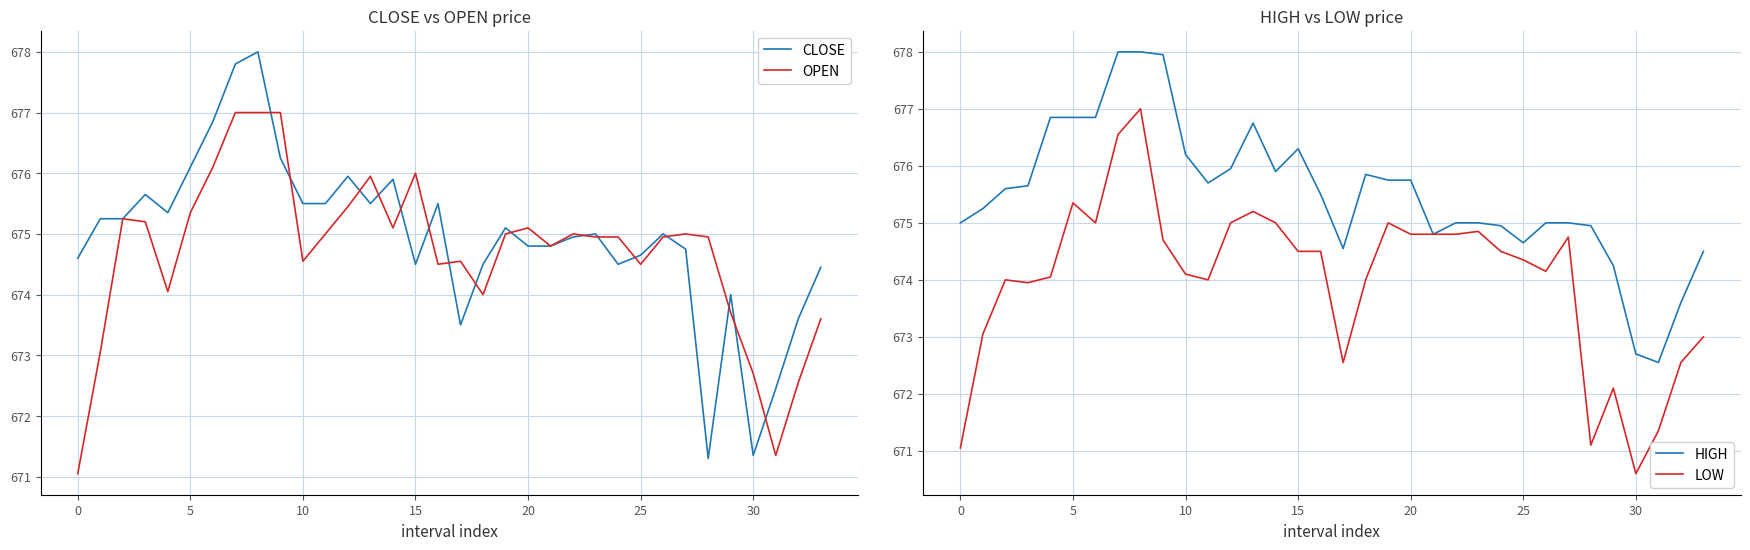

Which series changed the most between 11 and 25?

HIGH